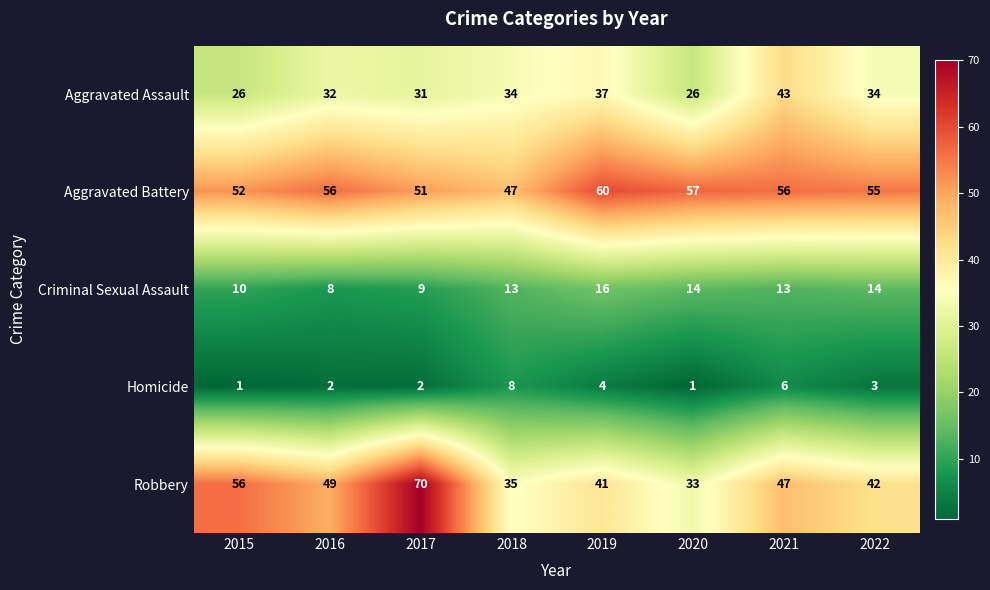

Which series has the largest total across all categories?

Aggravated Battery